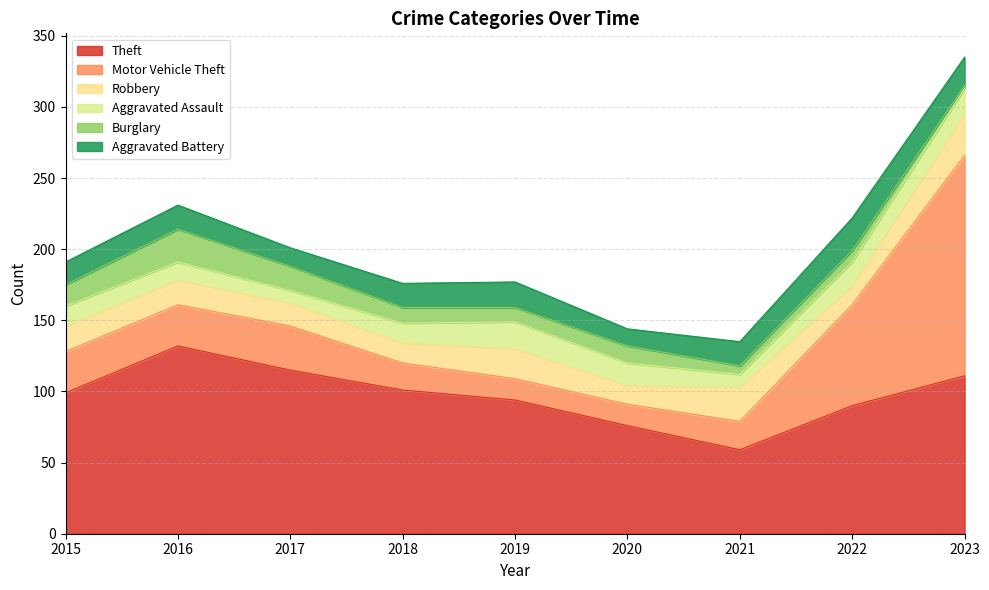

True or false: Theft has a value of 46 at 2020.

False